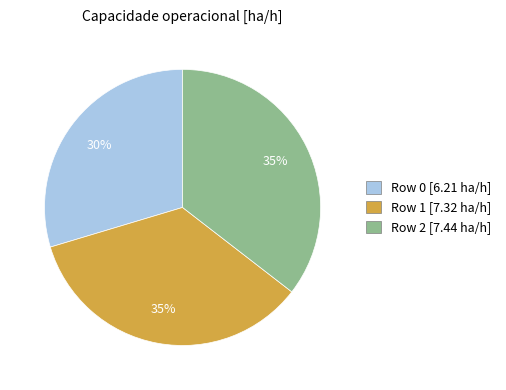

What percentage is the Row 1 slice, to the nearest percent?

35%